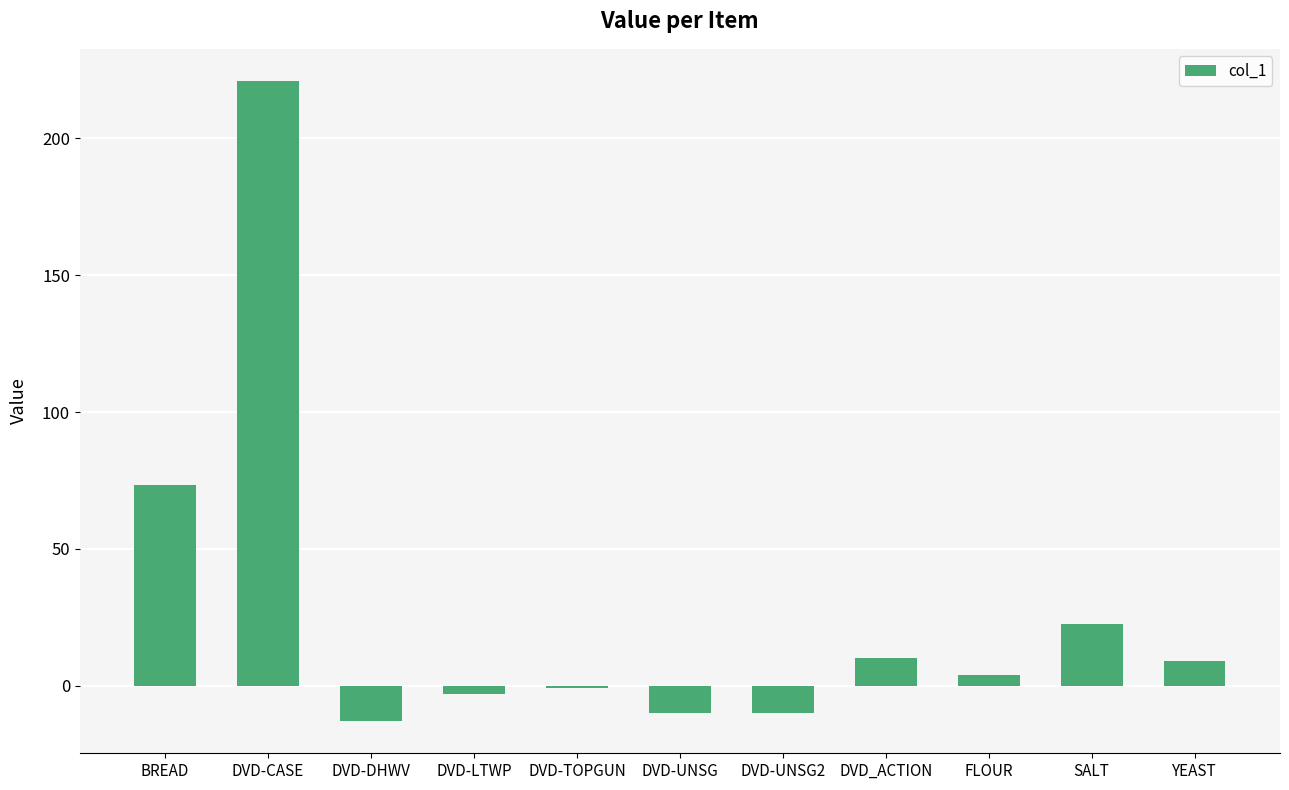

What position from the right is DVD-DHWV?

9